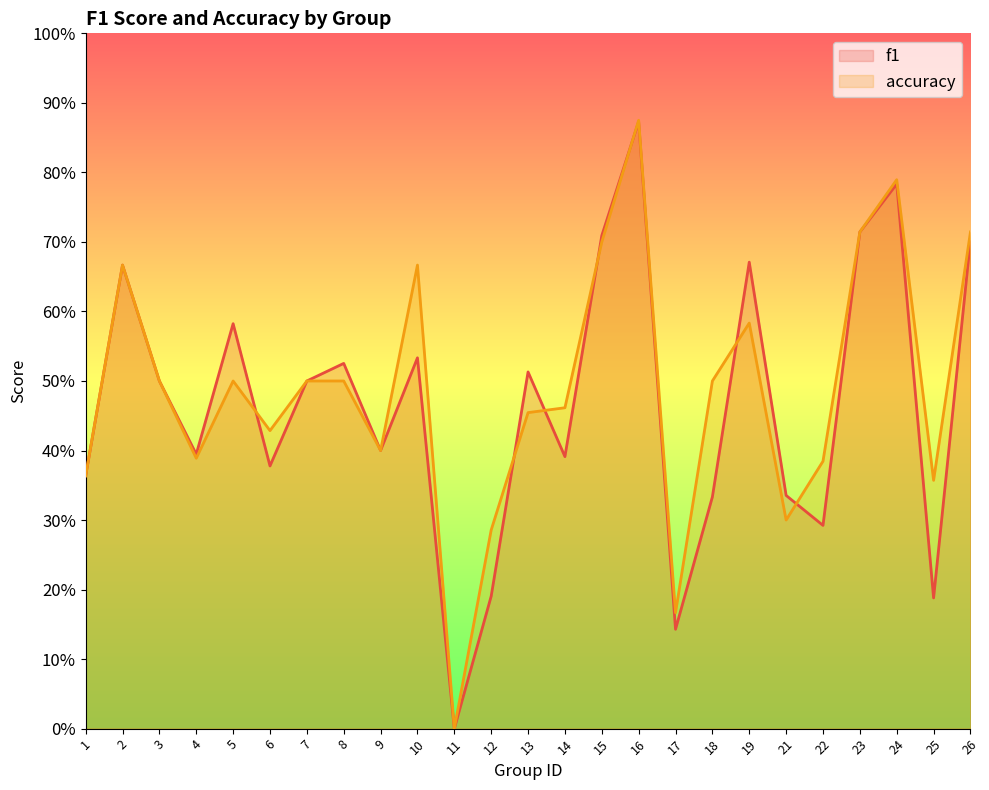

How many lines are shown in the chart?

2